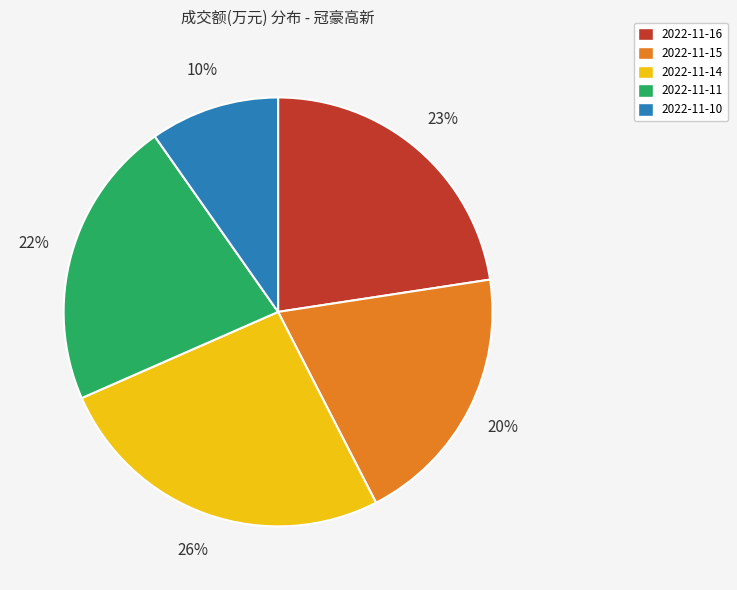

How many segments does this pie chart have?

5